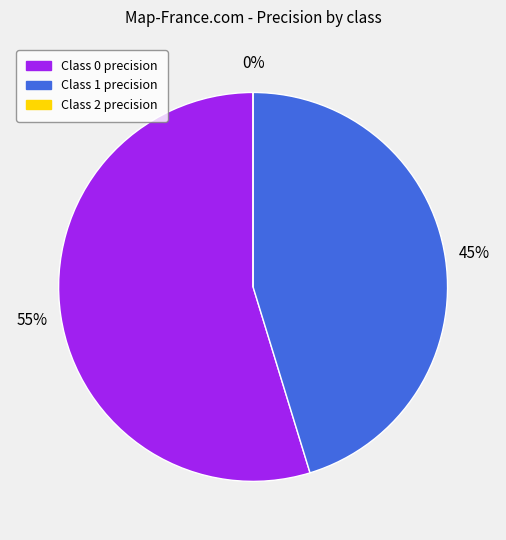

Do 2 and 1 together represent more than half of the pie?

No